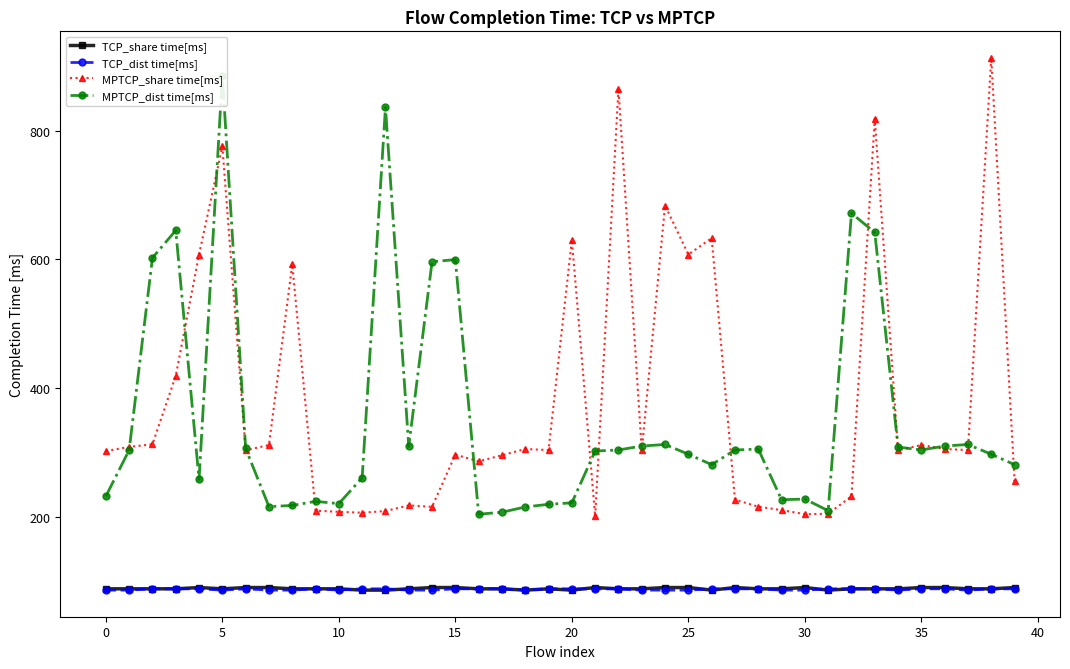

At which label does TCP_dist time[ms] reach its peak?

36